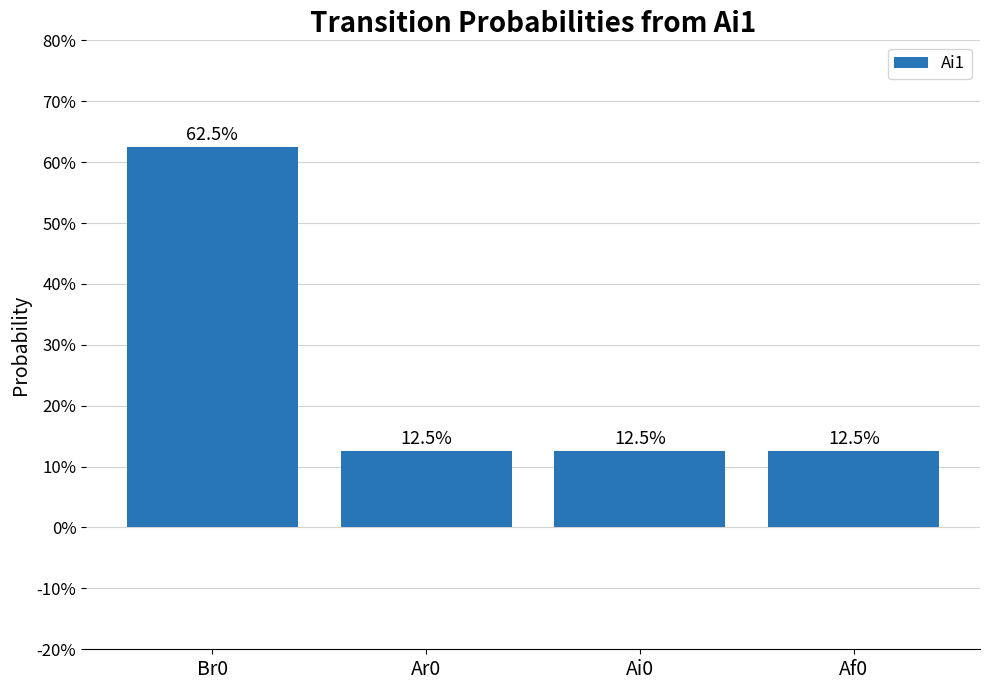

List the labels in order of value, smallest first.

Ar0, Ai0, Af0, Br0